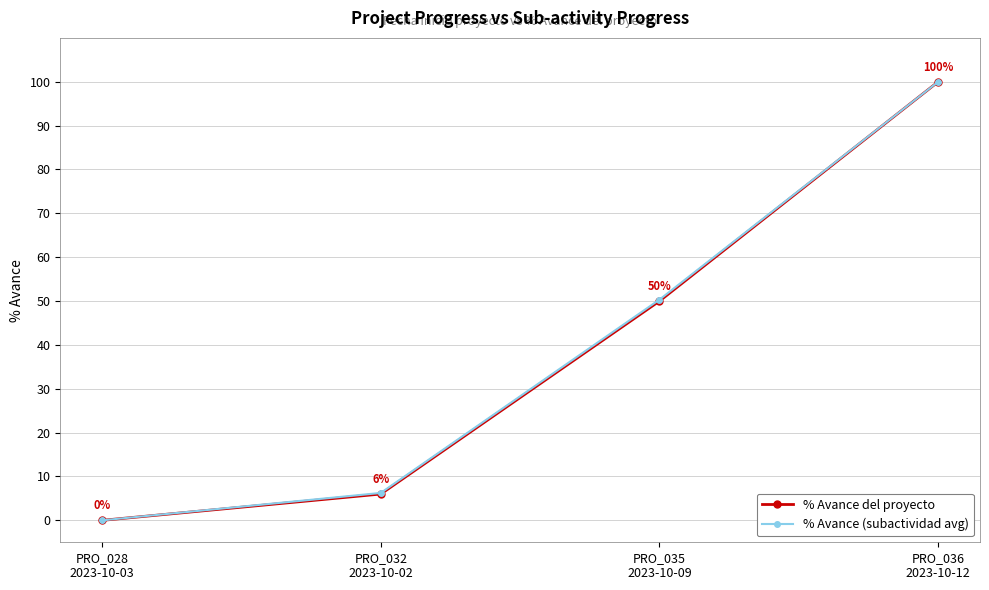

Where is % Avance del proyecto nearest to the value 50?

PRO_035
2023-10-09